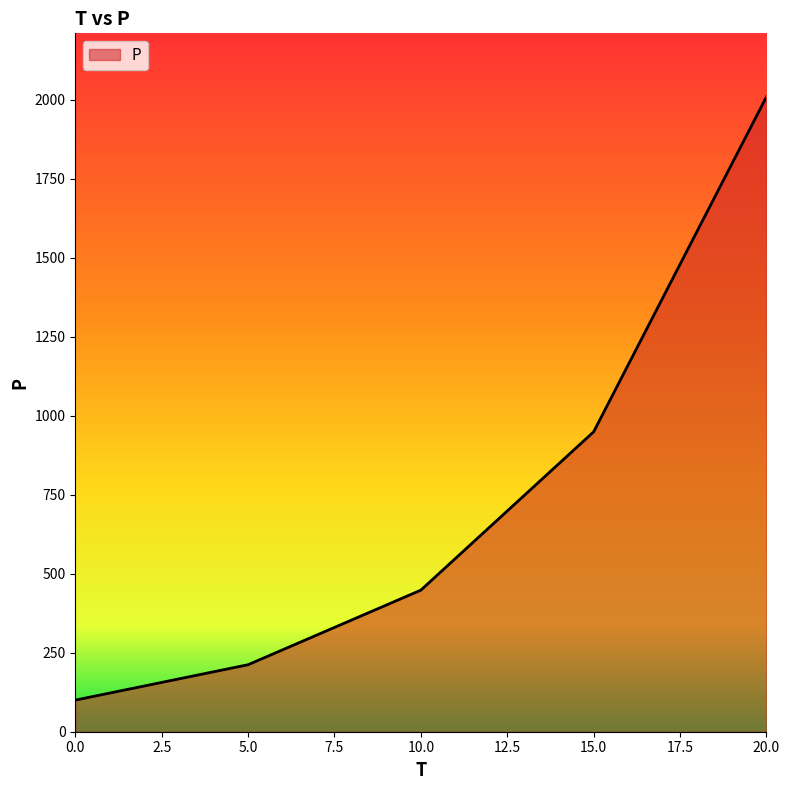

Is it true that the value at 15.0 is 472?

False